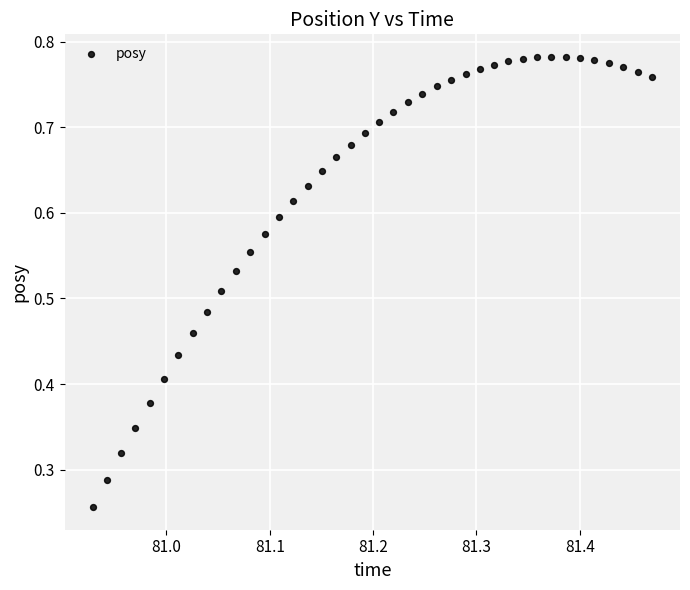

How many points are shown in the scatter plot?

40